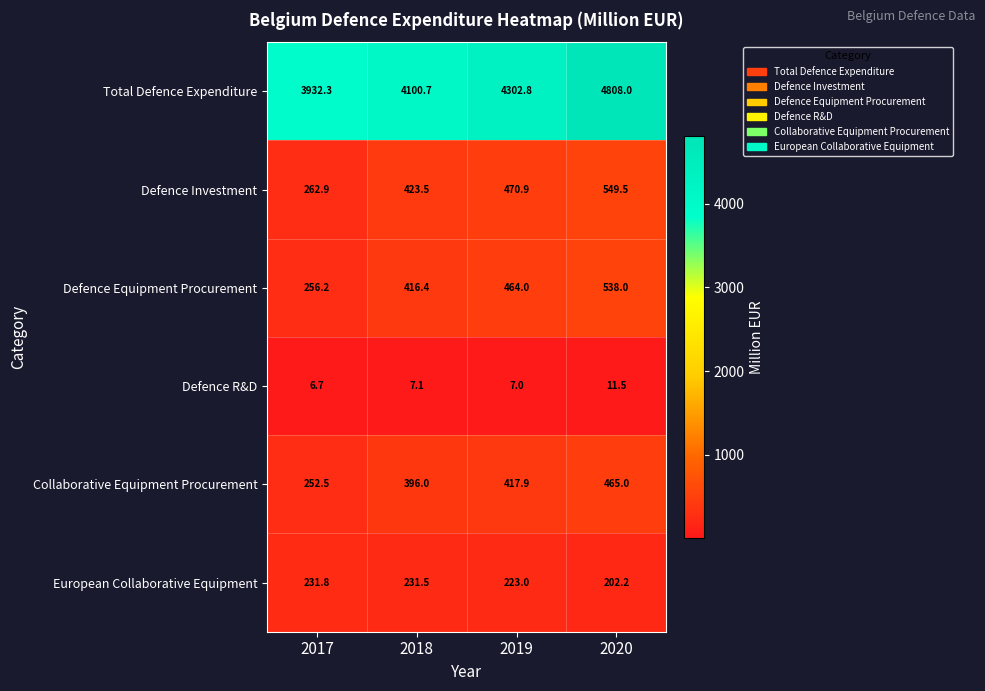

What is the sum of the European Collaborative Equipment values at 2019 and 2018?

454.5